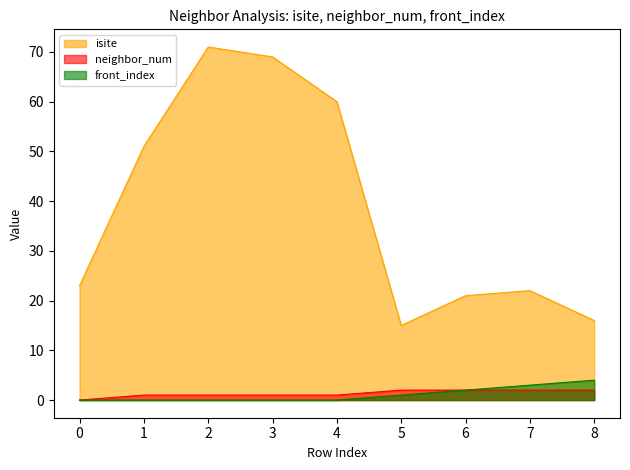

Where is the first local maximum for isite?

2